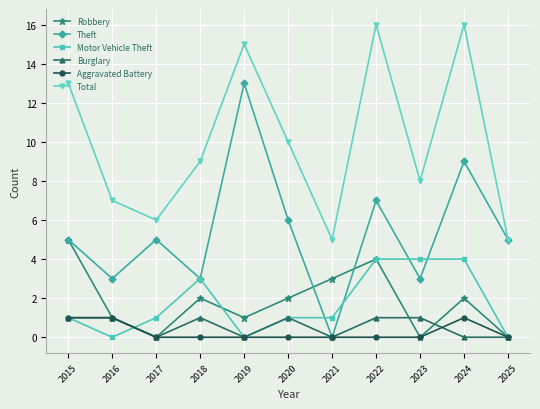

True or false: Total has a value of 22 at 2015.

False